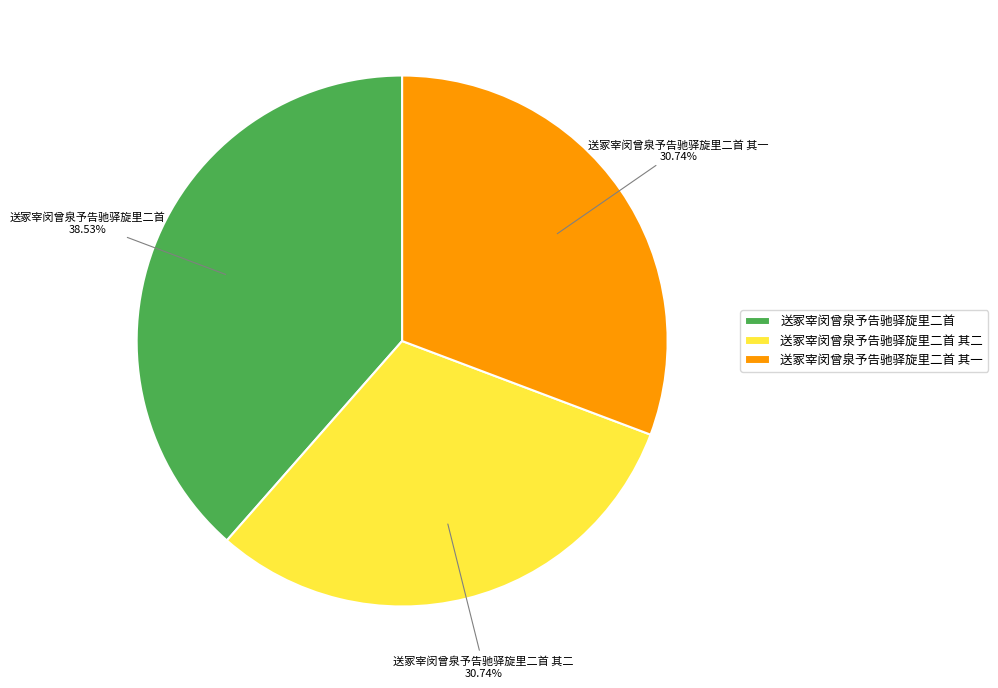

How many slices are in this pie chart?

3